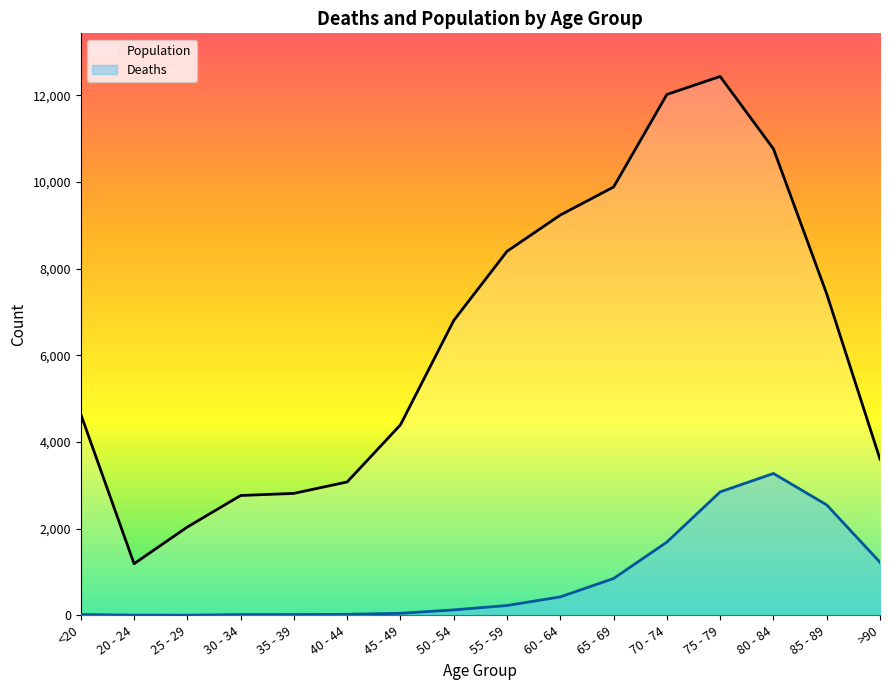

What are all the series names shown in the legend?

Population, Deaths